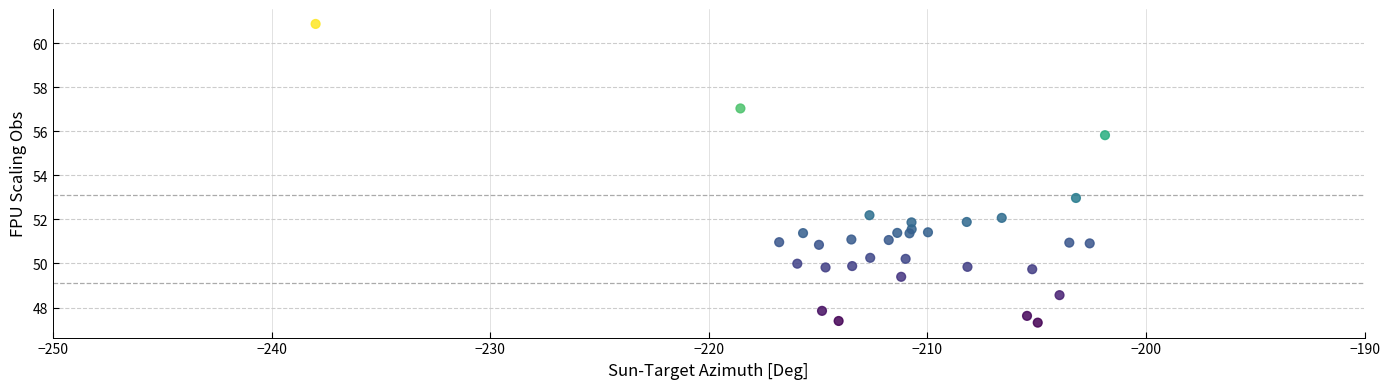

What Y value in the scatter plot is closest to 54?

53.0